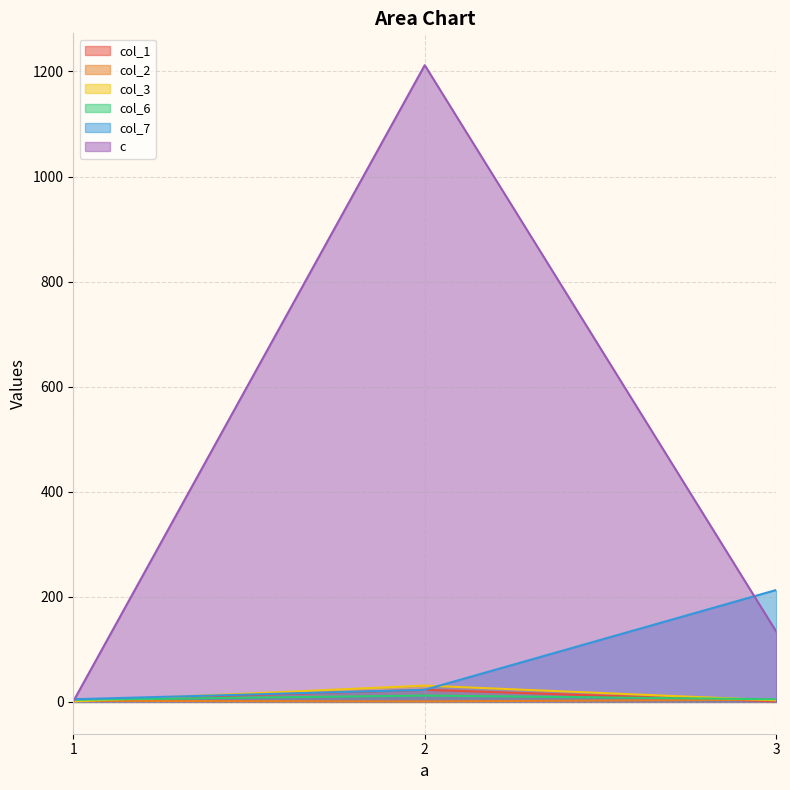

The value of col_6 at 1 is 6. True or false?

False